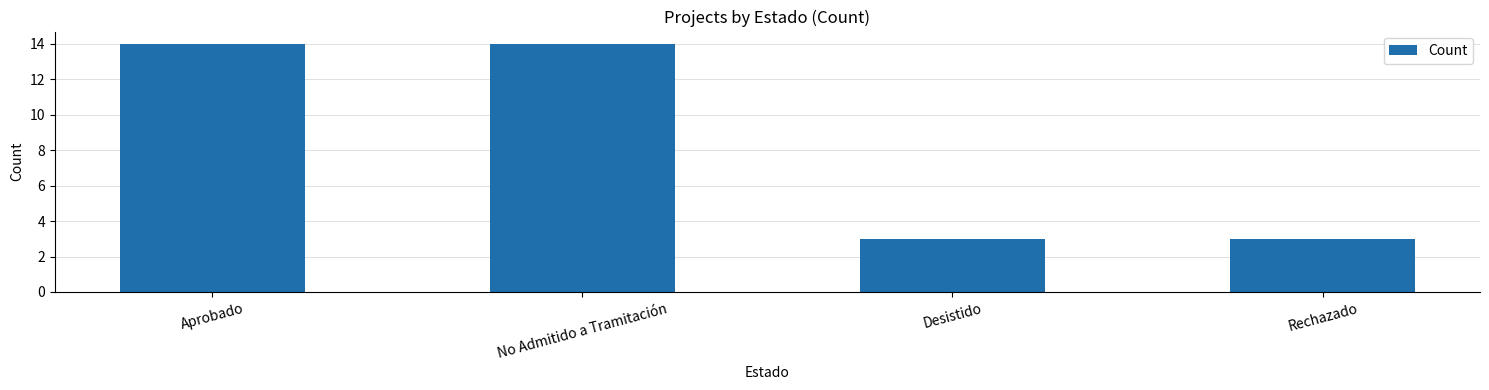

Are the bars grouped side by side (vs. stacked)?

No